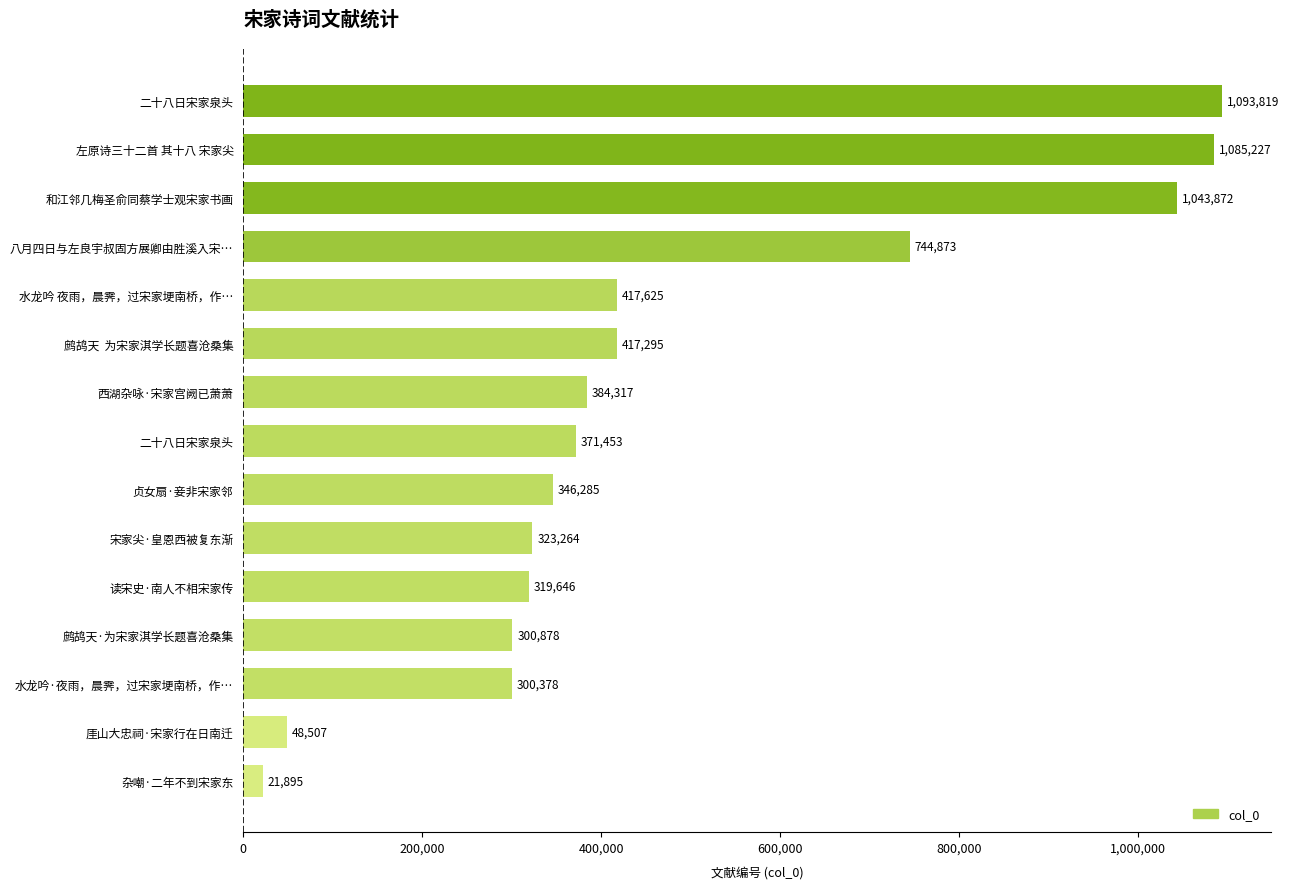

How many bars are there in total?

15